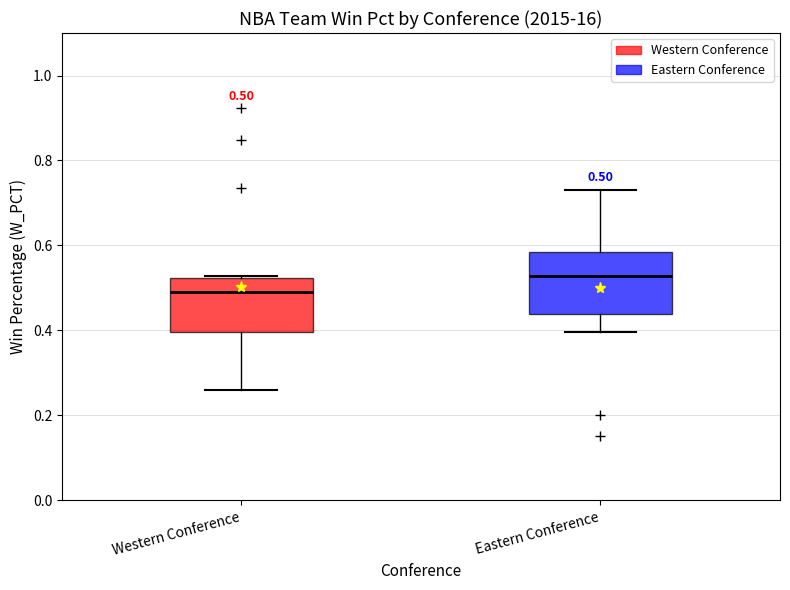

Which box has the highest median line?

Eastern Conference